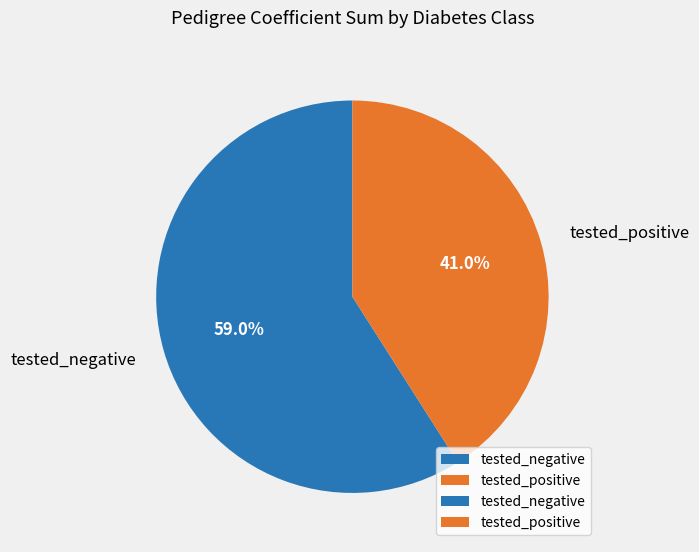

Which slice is the largest?

tested_negative